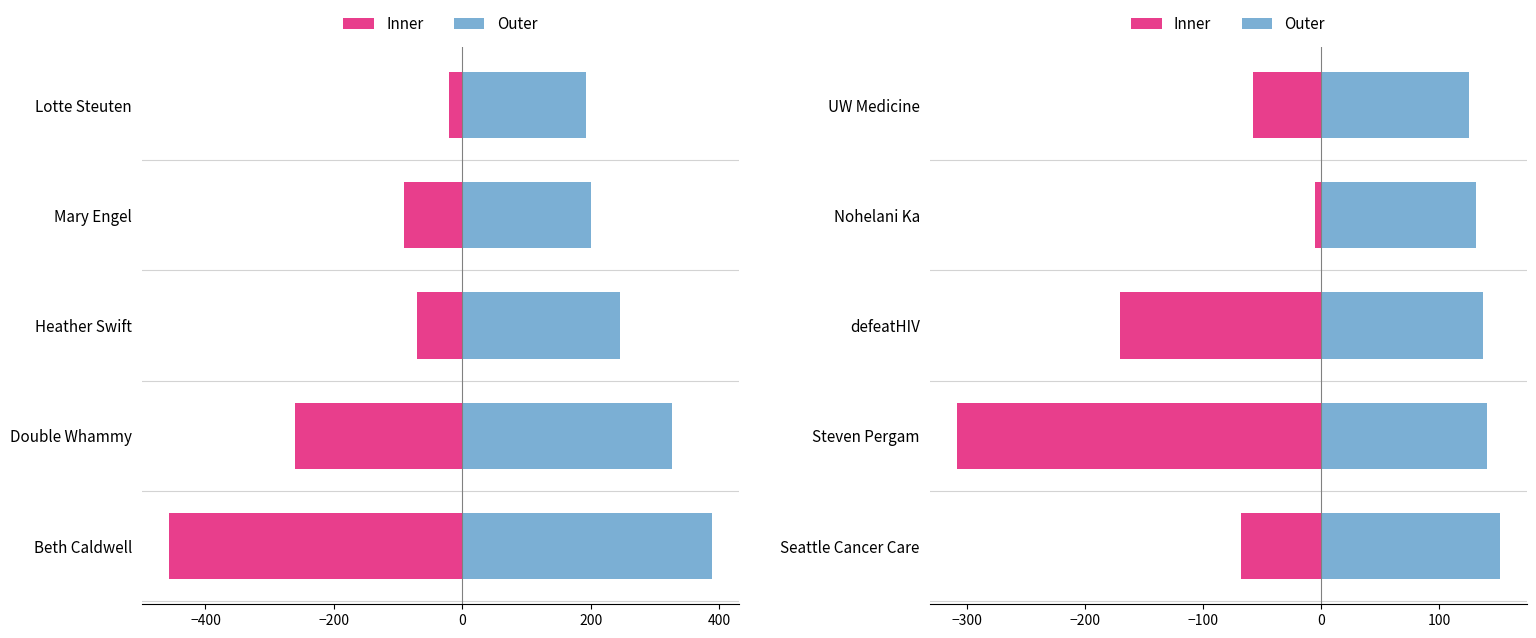

What is the approximate value of Outer at Steven Pergam, to the nearest 5?

140